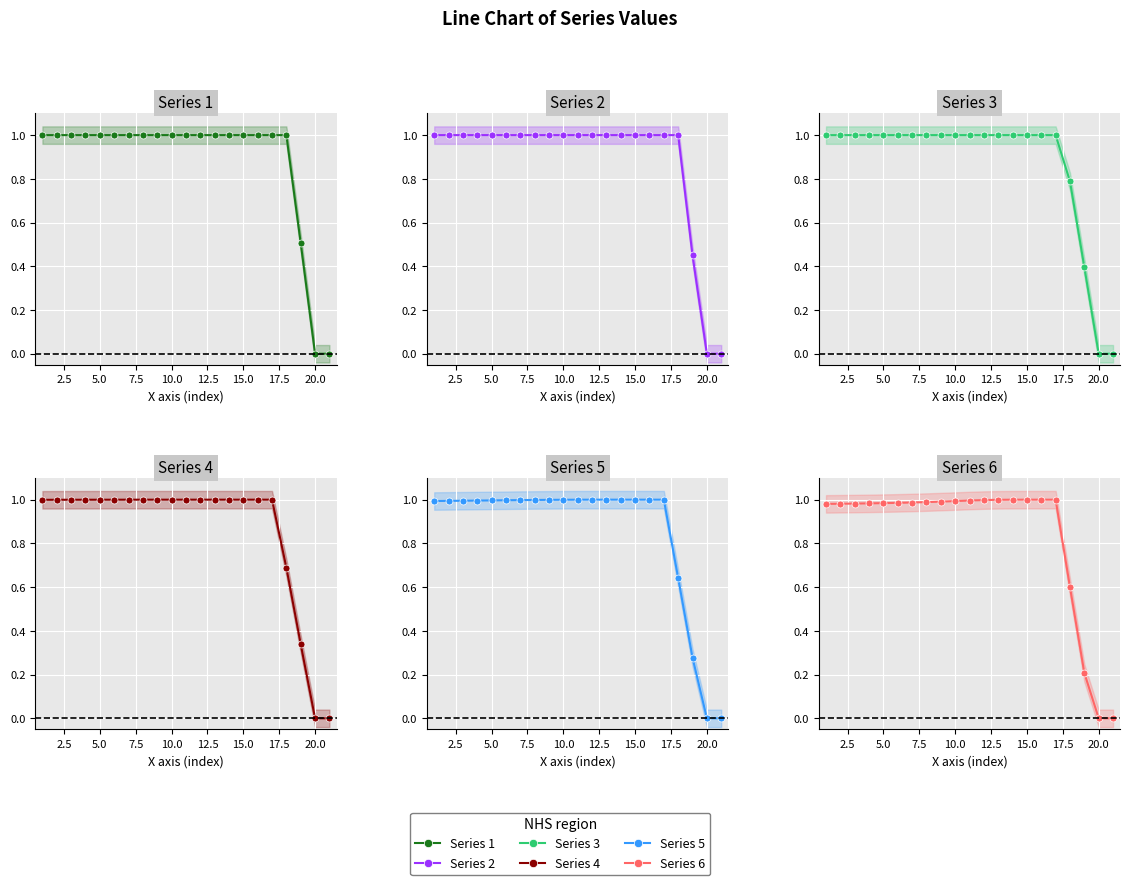

Rank the series by their maximum value, from lowest to highest.

Series 6, Series 5, Series 4, Series 3, Series 2, Series 1